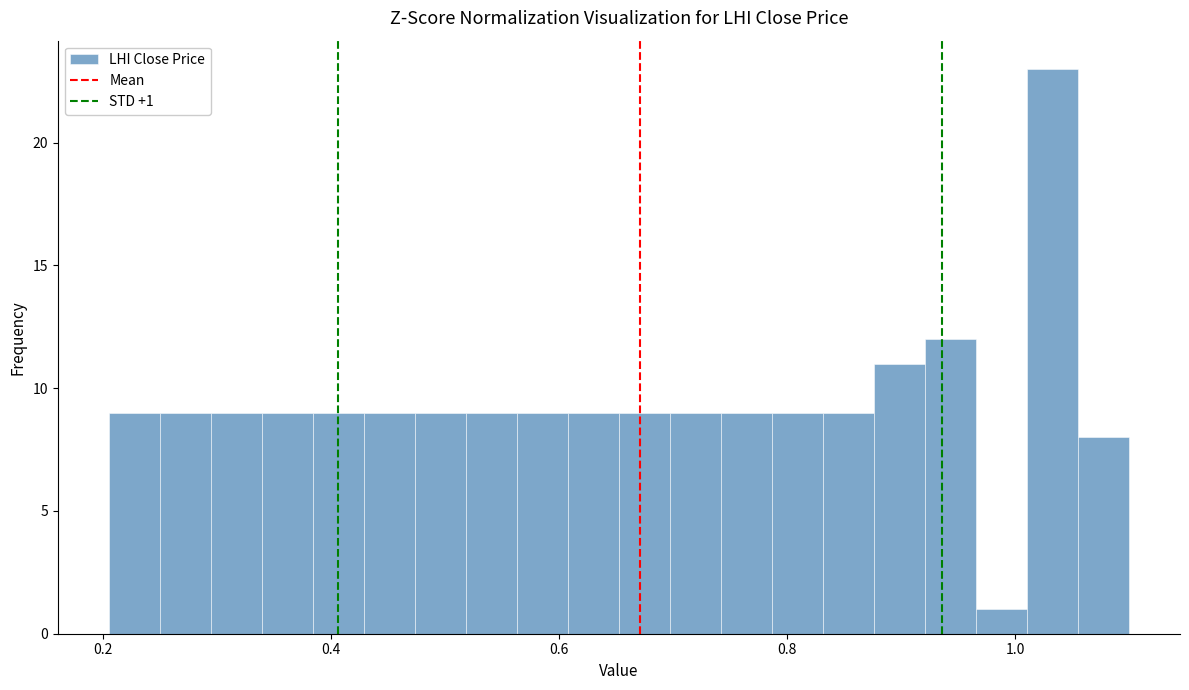

Read against the x-axis, roughly where is the centre of the tallest bar?

1.04